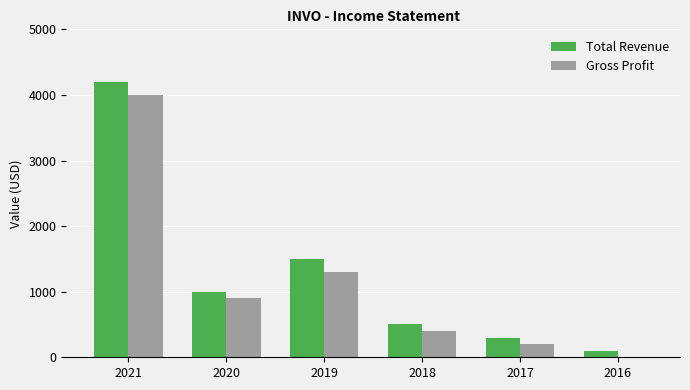

The Total Revenue series shows 4200 at 2021. True or false?

True